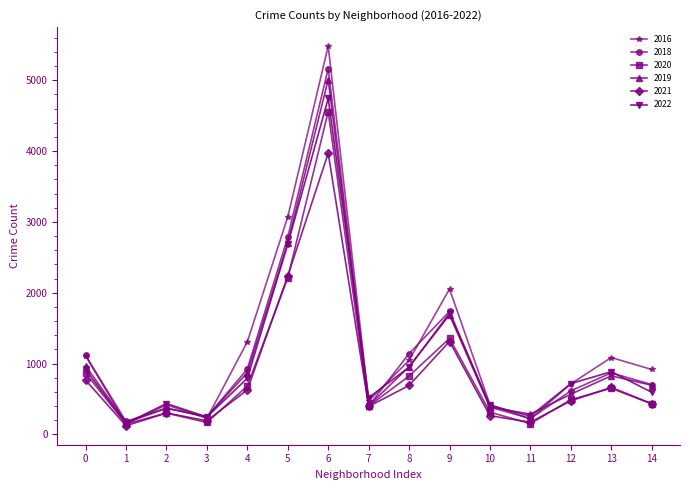

Which series has the widest spread of values?

2016